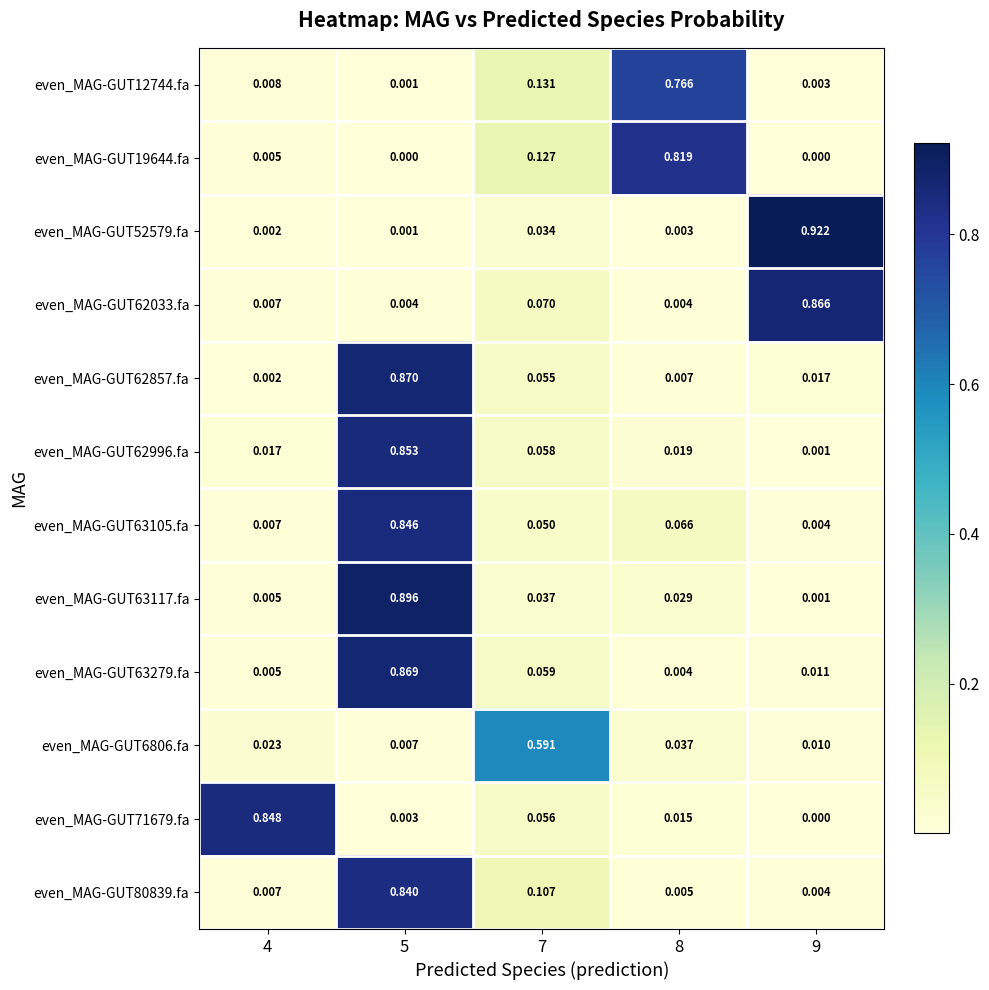

Is the value of even_MAG-GUT62857.fa at 9 greater than the value of even_MAG-GUT63279.fa at 9?

Yes